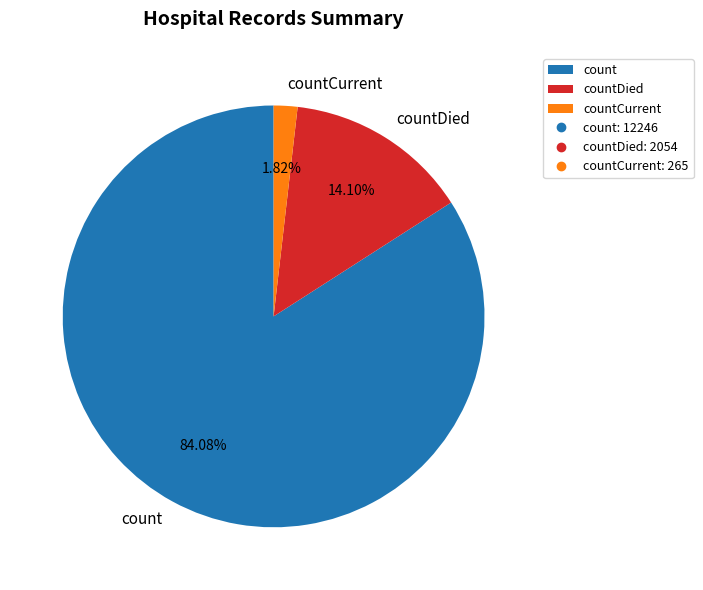

Count the number of slices in the pie.

3